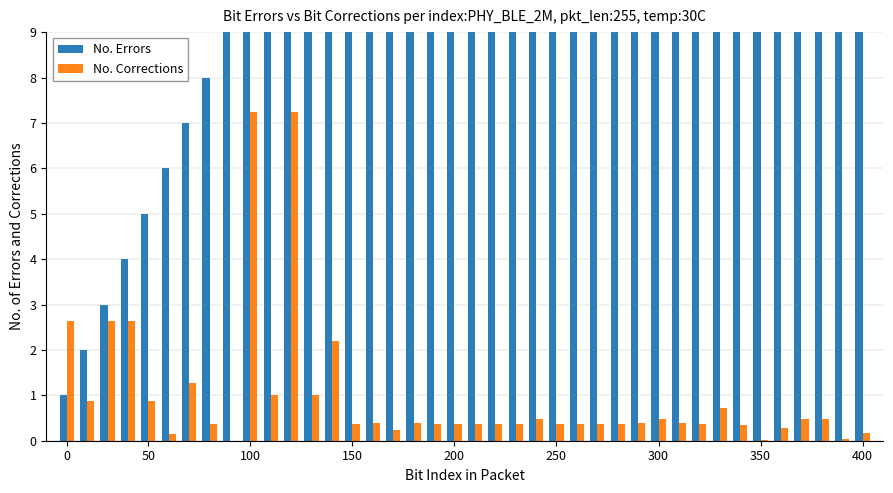

What is the highest value of the No. Corrections series?

7.2